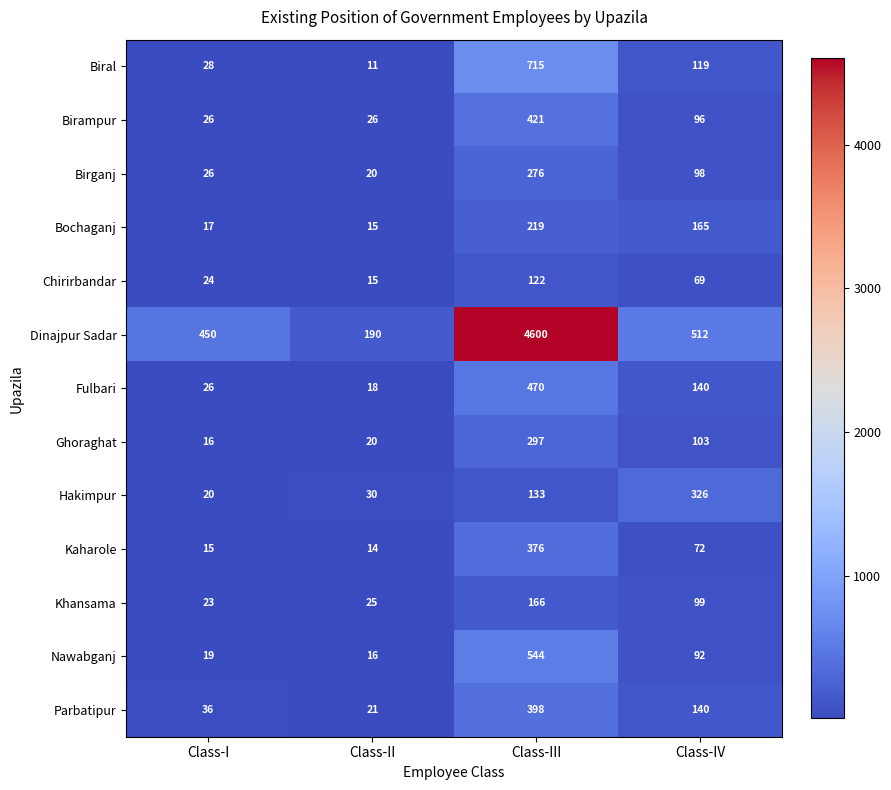

Count the number of data series in this chart.

13